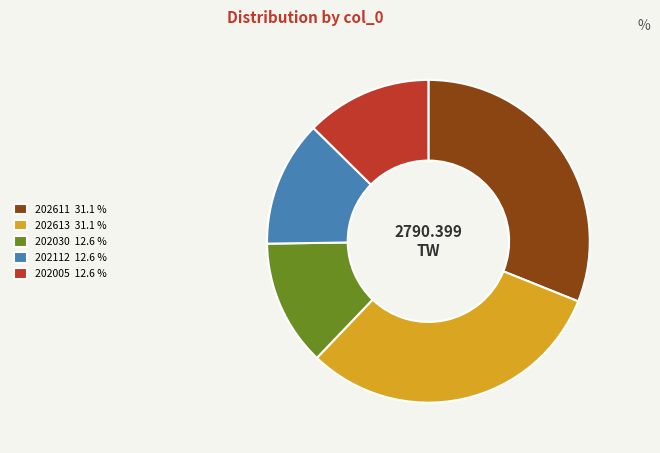

True or false: 202613 accounts for 31% of the total.

True